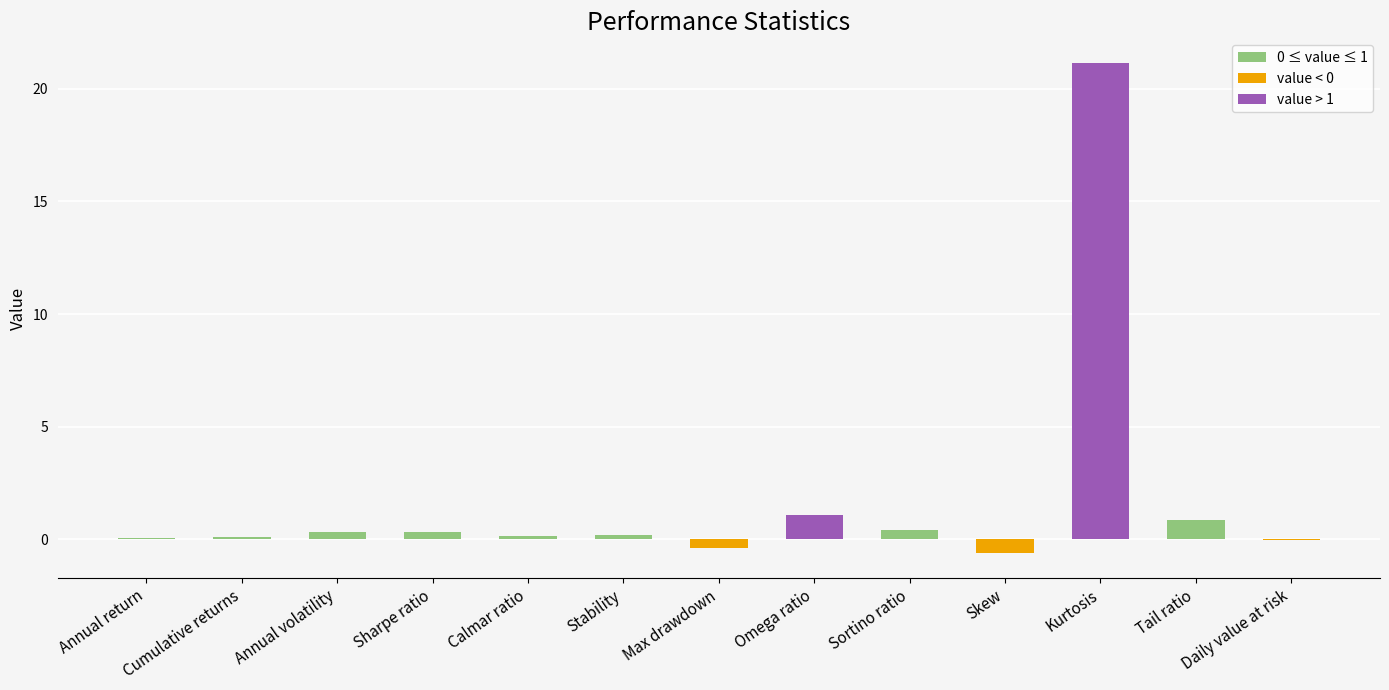

Count the number of categories in the chart.

13